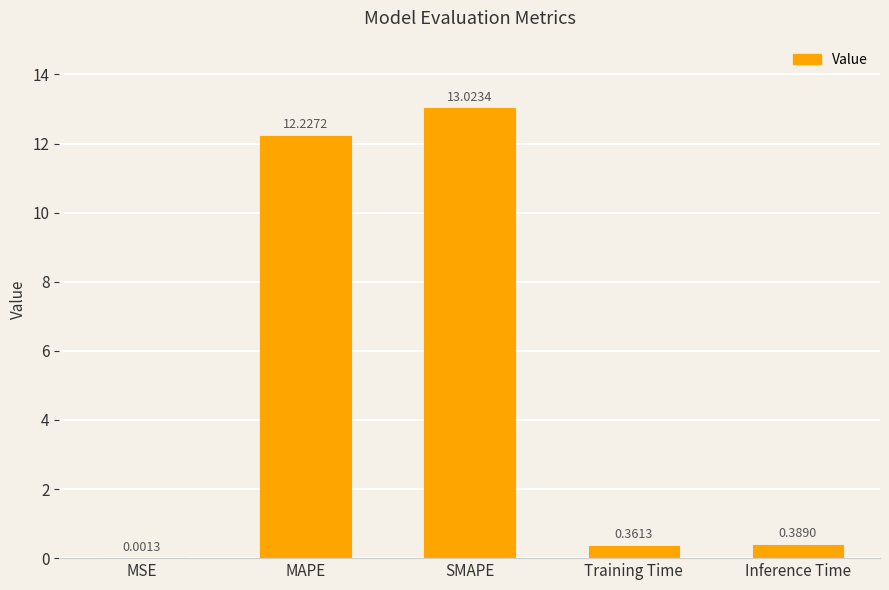

What is the sum of all values?

26.0